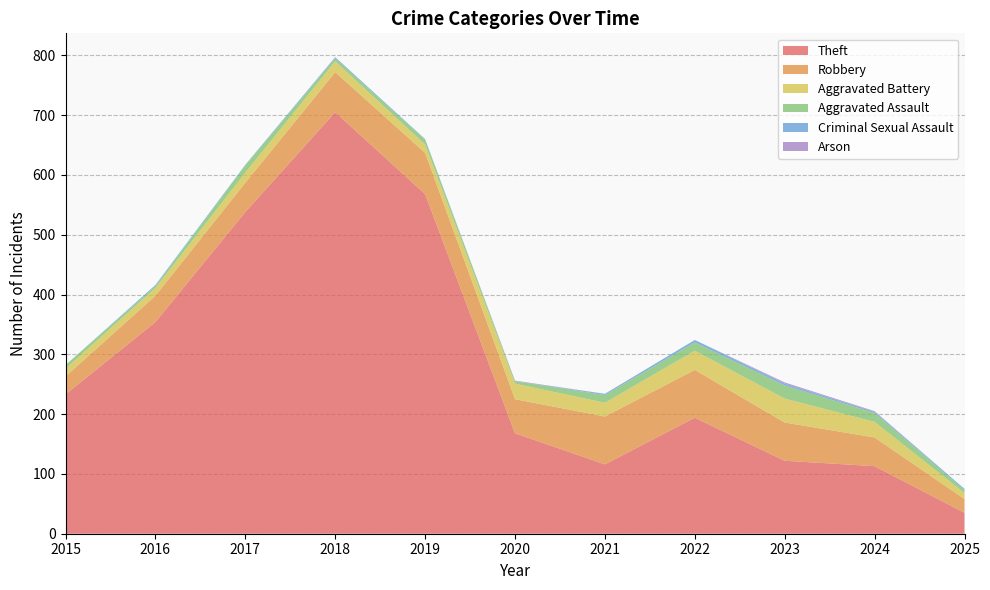

Reading left to right, extract all data points from this chart.

Theft: 2015=233	2016=354	2017=538	2018=705	2019=568	2020=168	2021=116	2022=194	2023=122	2024=113	2025=35
Robbery: 2015=30	2016=44	2017=49	2018=67	2019=69	2020=57	2021=80	2022=80	2023=64	2024=48	2025=23
Aggravated Battery: 2015=13	2016=13	2017=17	2018=18	2019=14	2020=26	2021=23	2022=32	2023=40	2024=26	2025=10
Aggravated Assault: 2015=6	2016=3	2017=12	2018=5	2019=8	2020=4	2021=13	2022=14	2023=22	2024=15	2025=5
Criminal Sexual Assault: 2015=0	2016=2	2017=1	2018=2	2019=1	2020=0	2021=2	2022=4	2023=3	2024=2	2025=2
Arson: 2015=0	2016=0	2017=0	2018=0	2019=0	2020=1	2021=0	2022=0	2023=2	2024=1	2025=0